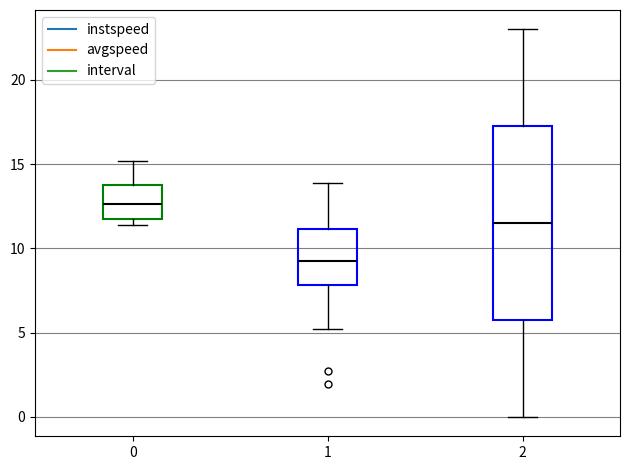

Reading left to right, transcribe this box plot: for each box, give where its median line is, the range the box spans, and where its two whiskers end, as read against the y-axis. The values are not printed on the chart, so give them approximately, as read against the axis.

0: median 12.5, box 12.0 to 14.0, whiskers 11.5 to 15.0
1: median 9.5, box 8.0 to 11.0, whiskers 5.0 to 14.0
2: median 11.5, box 6.0 to 17.5, whiskers 0.0 to 23.0